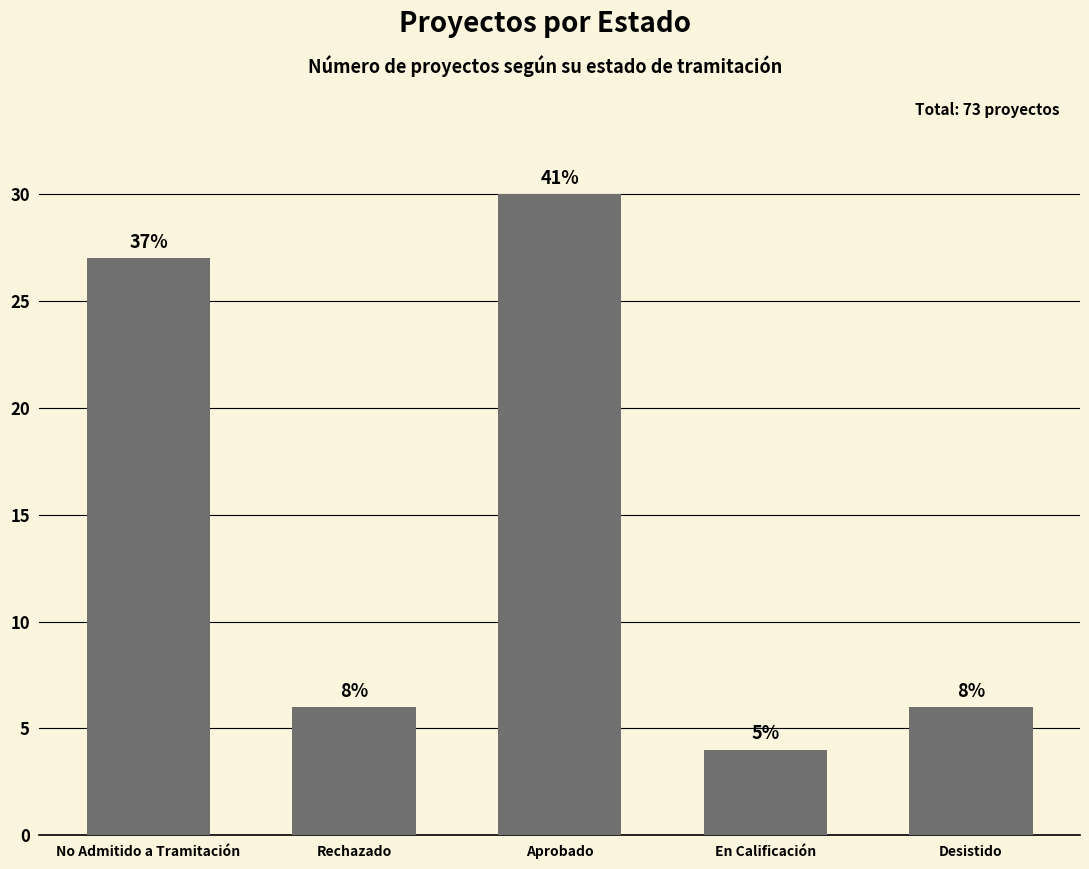

Reading left to right, extract all data points from this chart.

No Admitido a Tramitación=27	Rechazado=6	Aprobado=30	En Calificación=4	Desistido=6